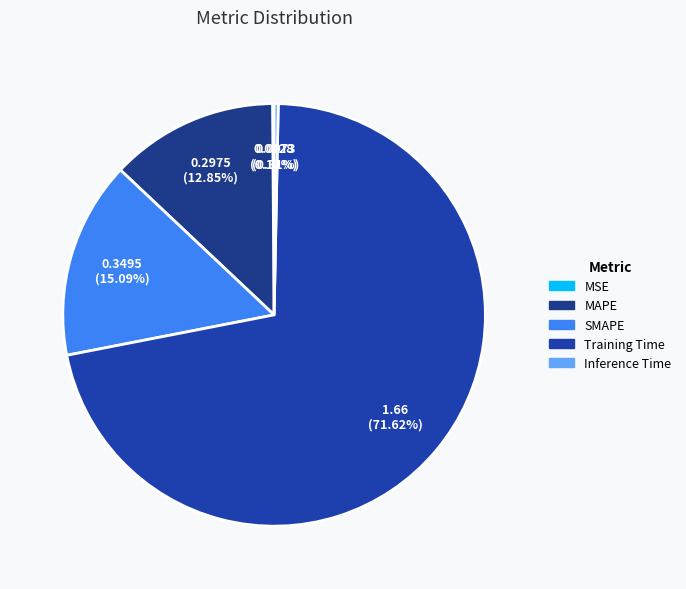

Which slice is the smallest?

MSE